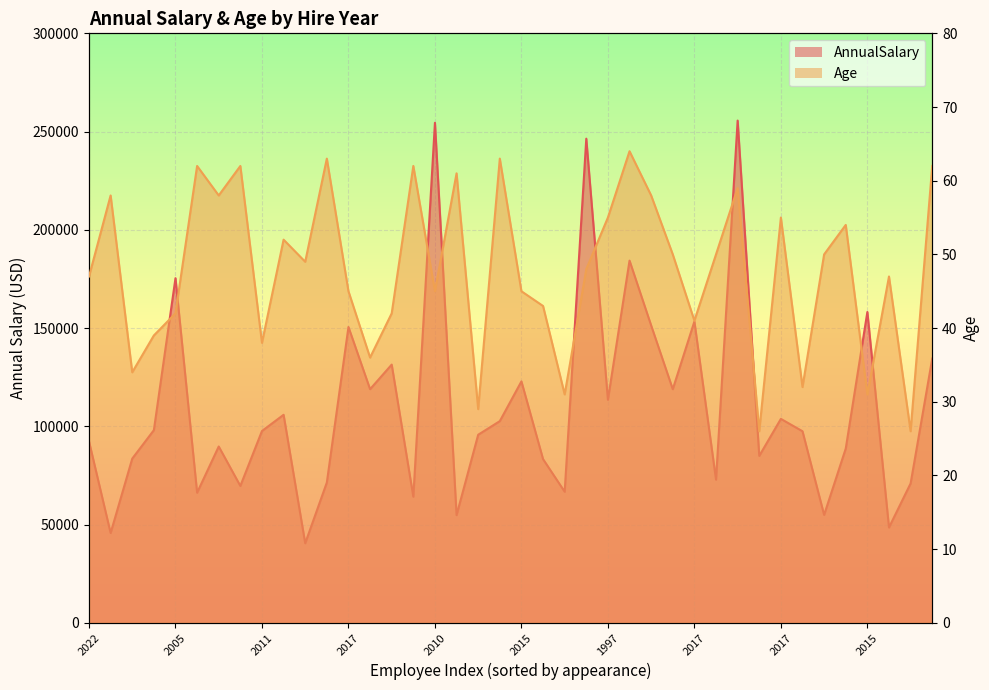

Rank the series by their maximum value, from highest to lowest.

AnnualSalary, Age